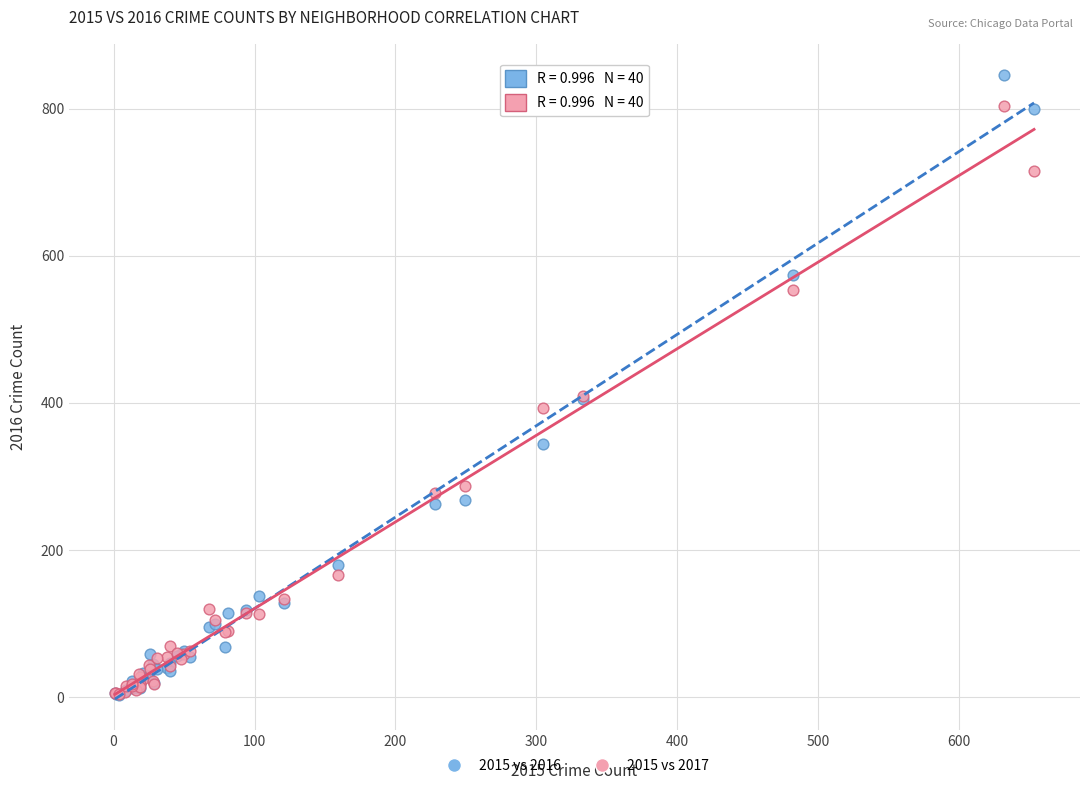

Which series contains the highest Y value?

2015 vs 2016